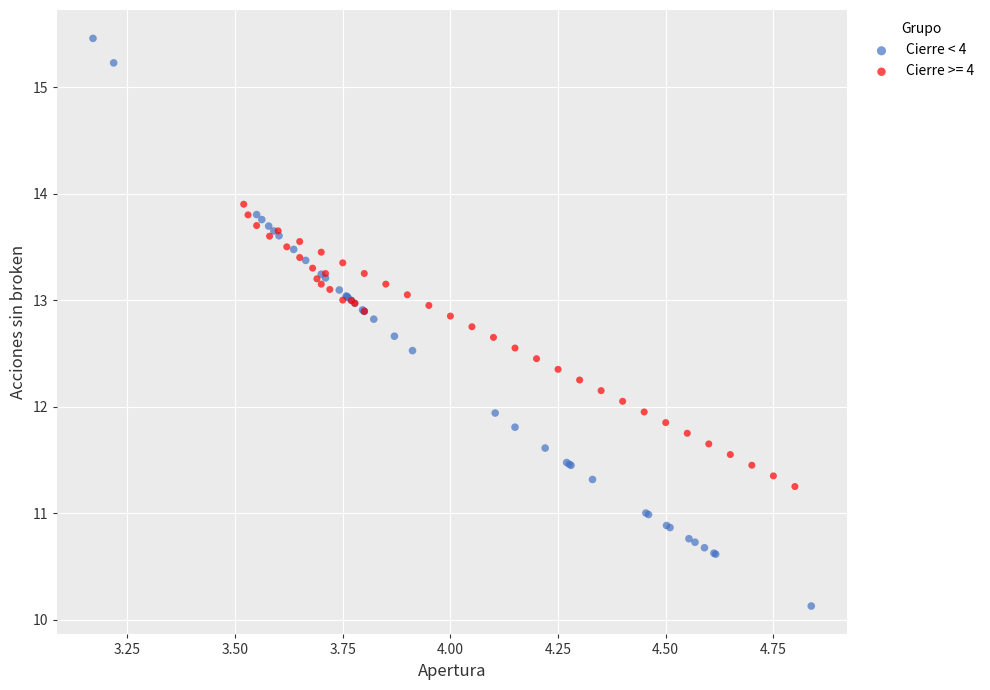

Which series reaches the maximum Y coordinate?

Cierre < 4